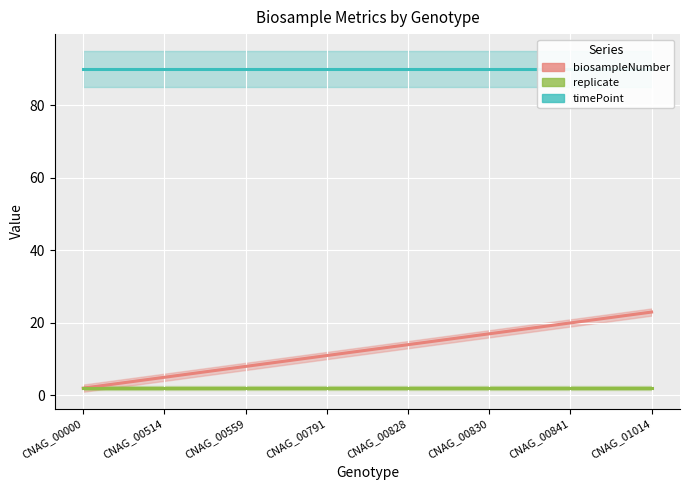

What is the difference between the highest and lowest values at CNAG_01014?

88